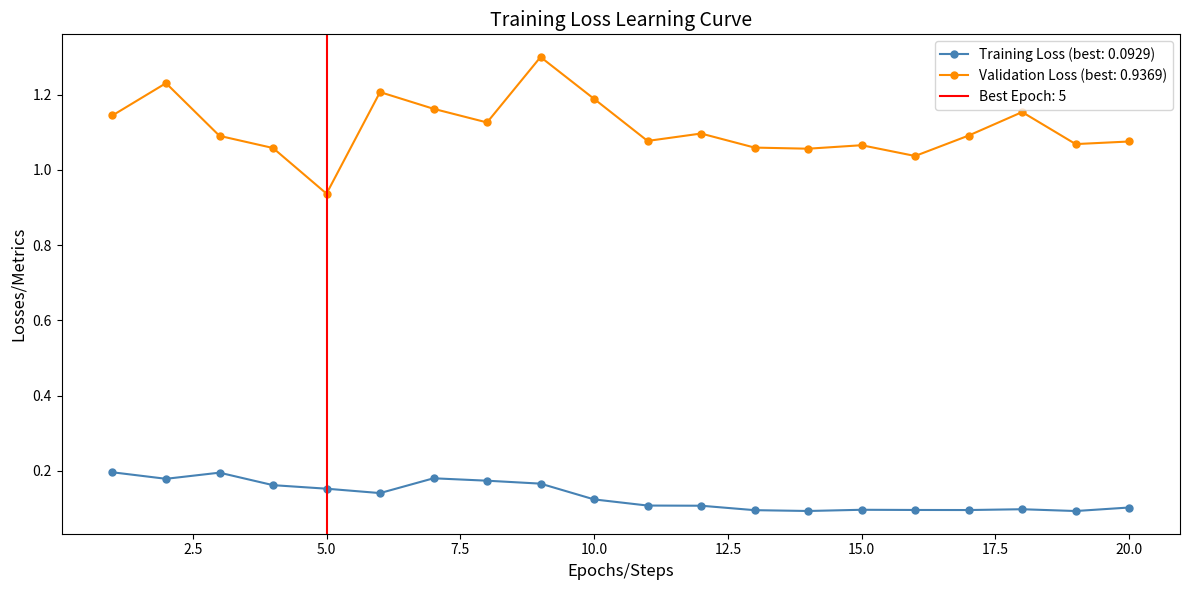

What is the value of the Val Loss point at the 8th from the left?

1.1